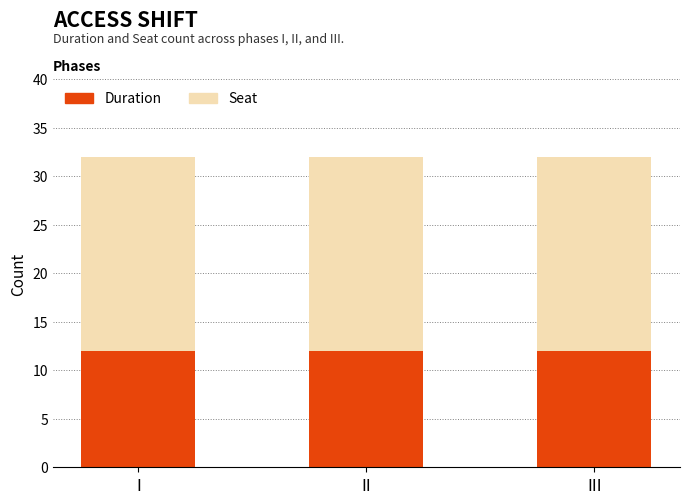

The Duration series shows 5 at III. True or false?

False